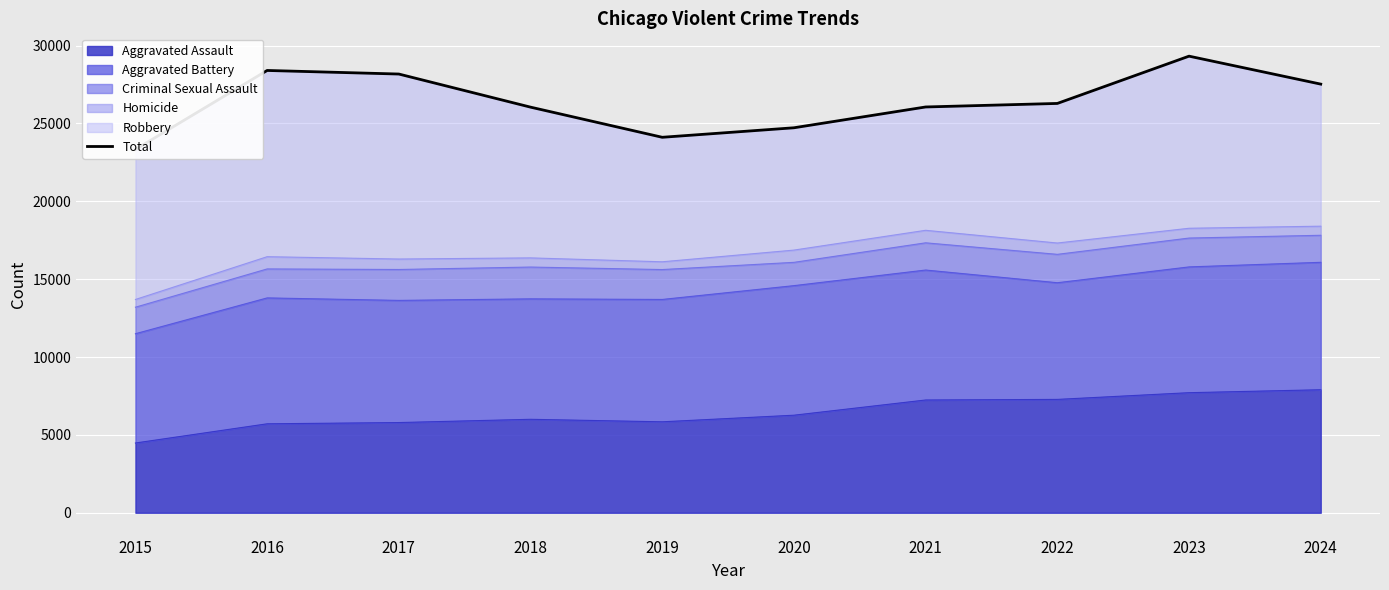

Which has a higher value, 2023 or 2016?

2023